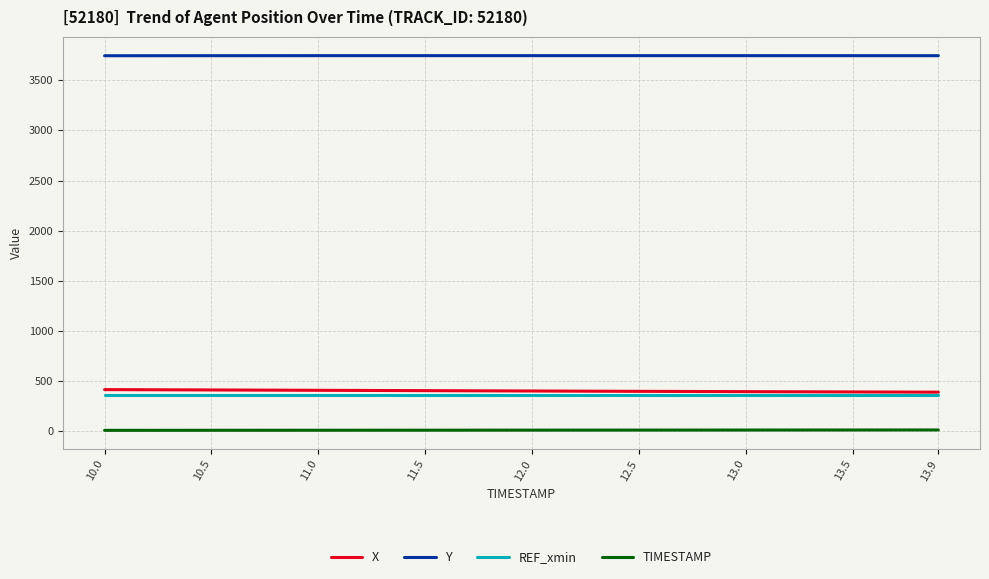

What is the average value of the X series?

402.6